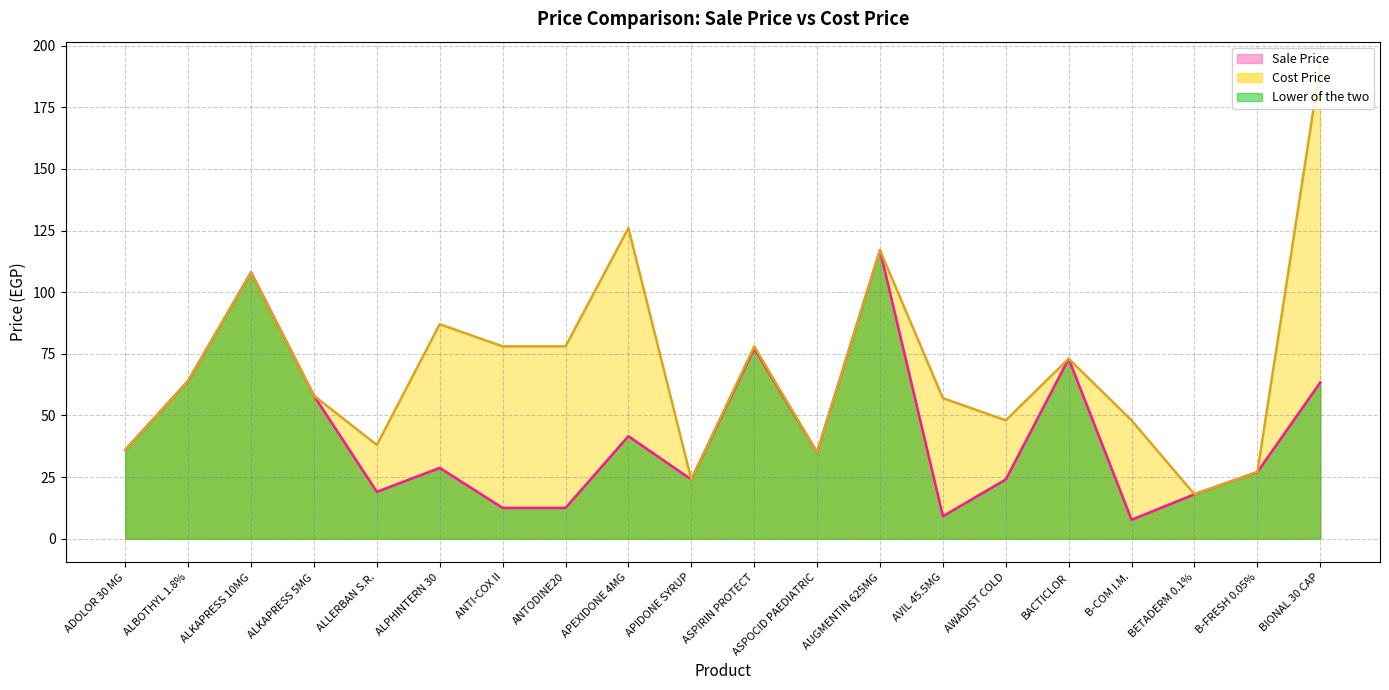

True or false: Sale Price and Cost Price cross at least once.

False